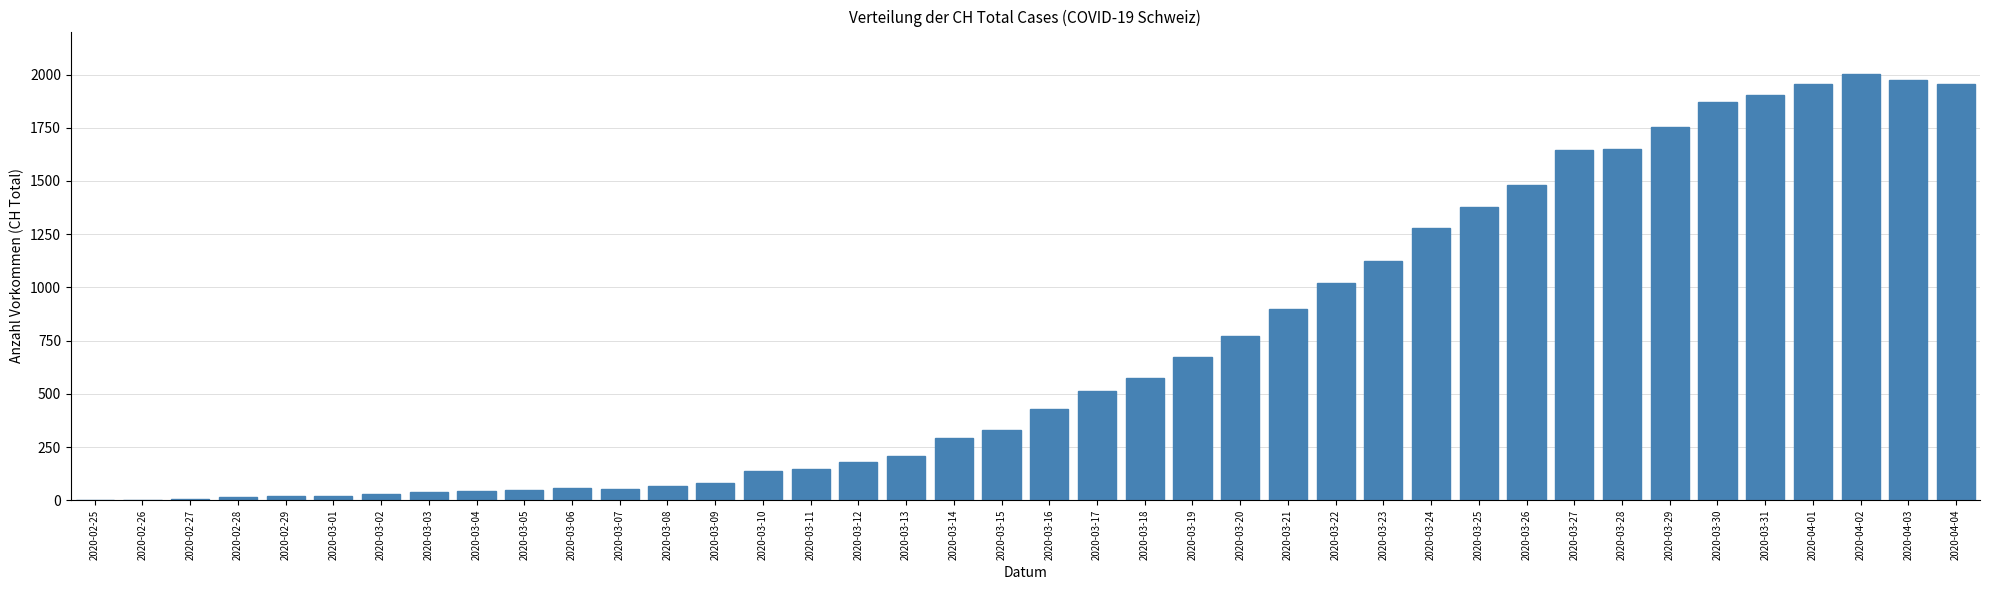

Count the number of categories in the chart.

40